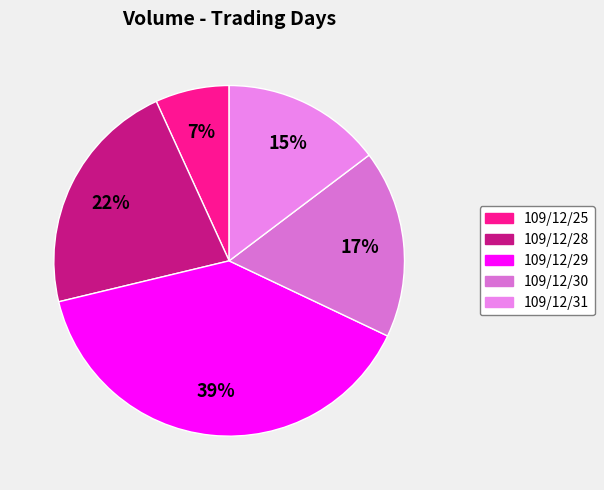

What is the largest slice in the pie chart?

109/12/29